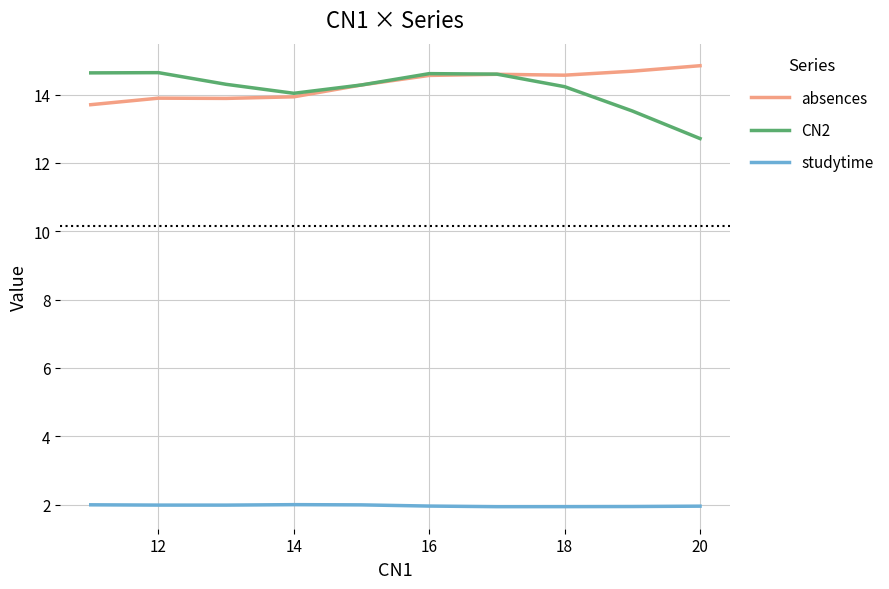

Which series has the largest total across all categories?

absences